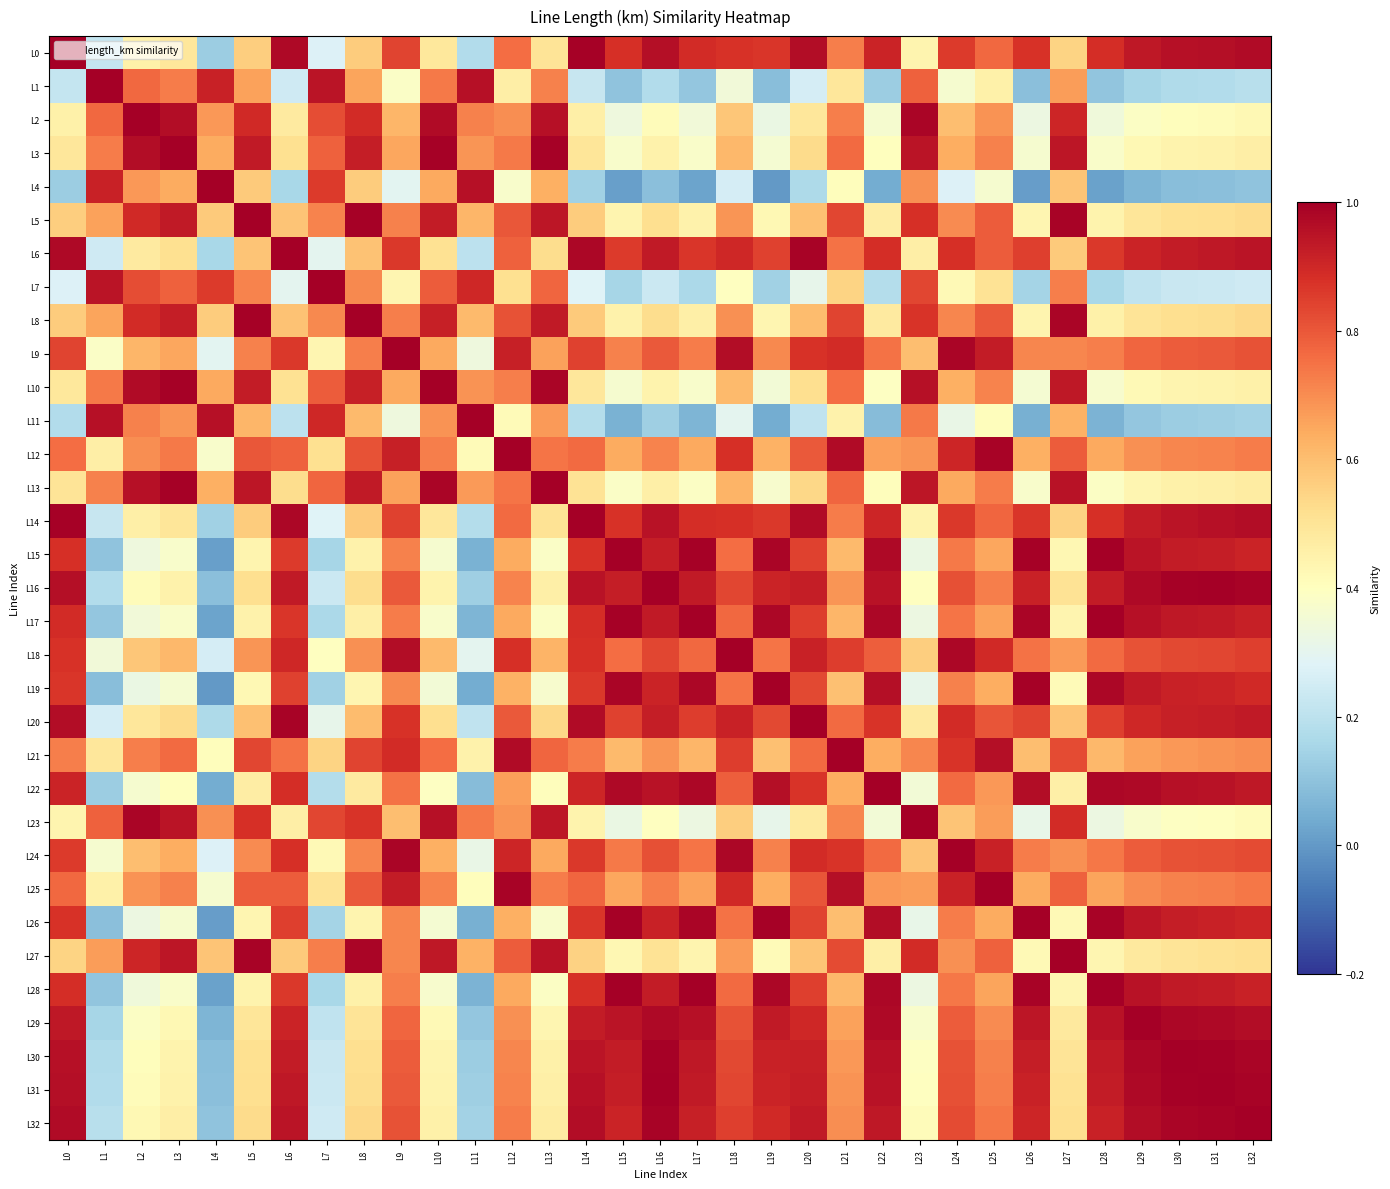

Which has a higher value, L18 or L12?

L18